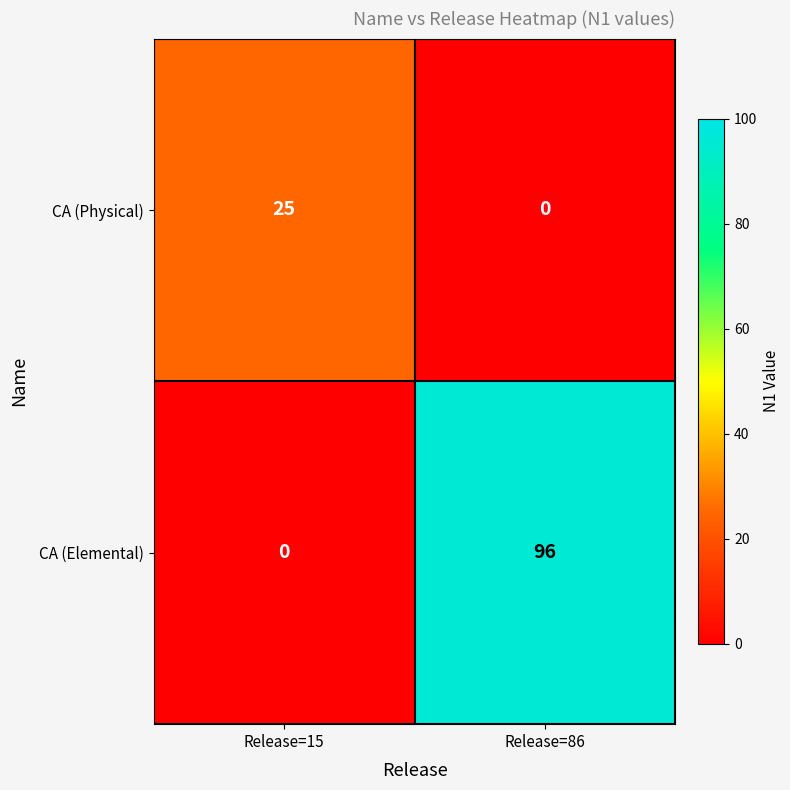

What is the difference between the maximum and minimum values in the CA (Physical) series?

25